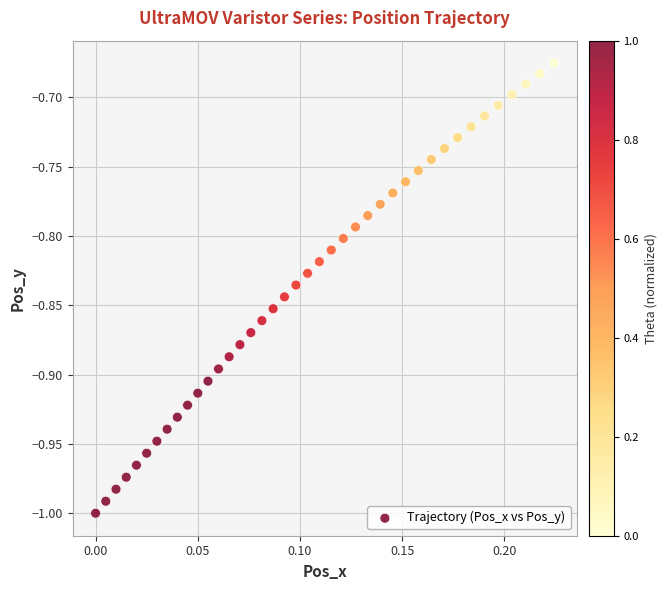

What is the range of Y values (max minus min)?

0.3